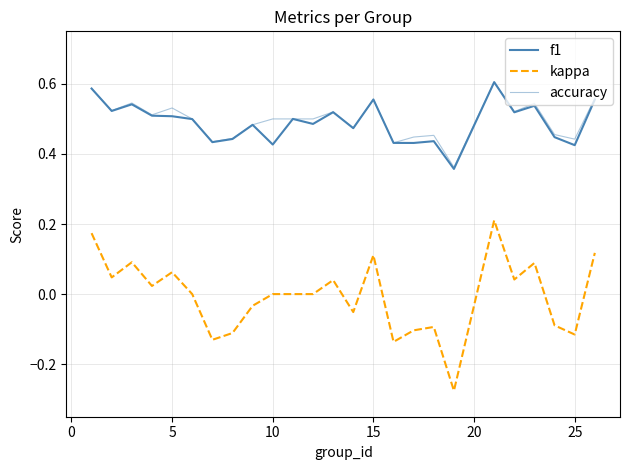

Does the chart have visible grid lines?

Yes